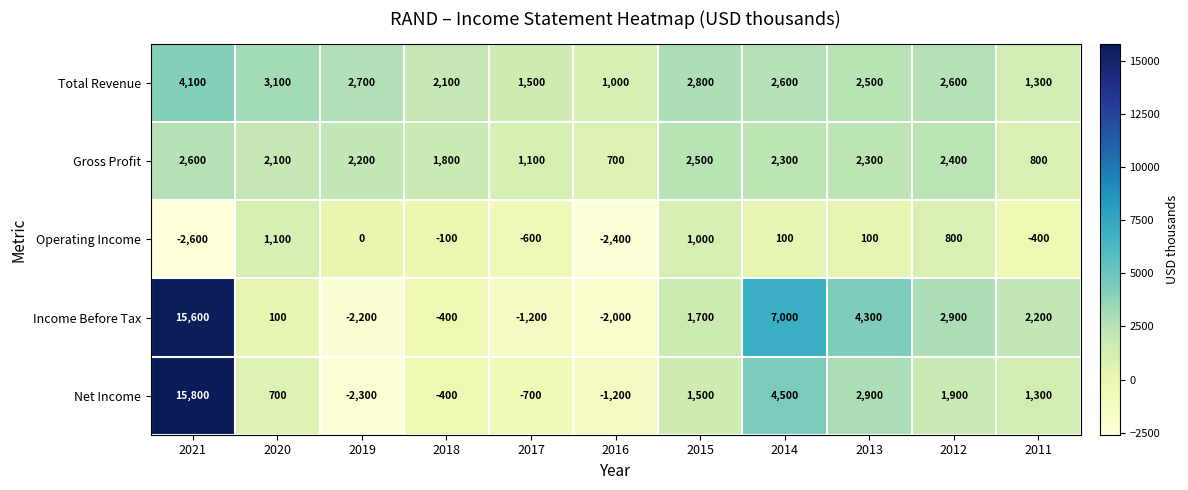

How many values in the Operating Income series are below 0?

5